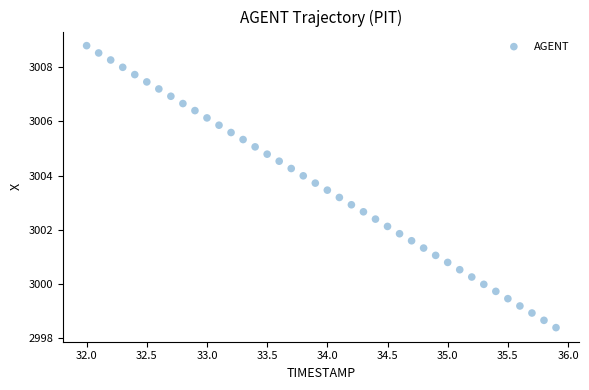

What is the range of X values (max minus min)?

3.9